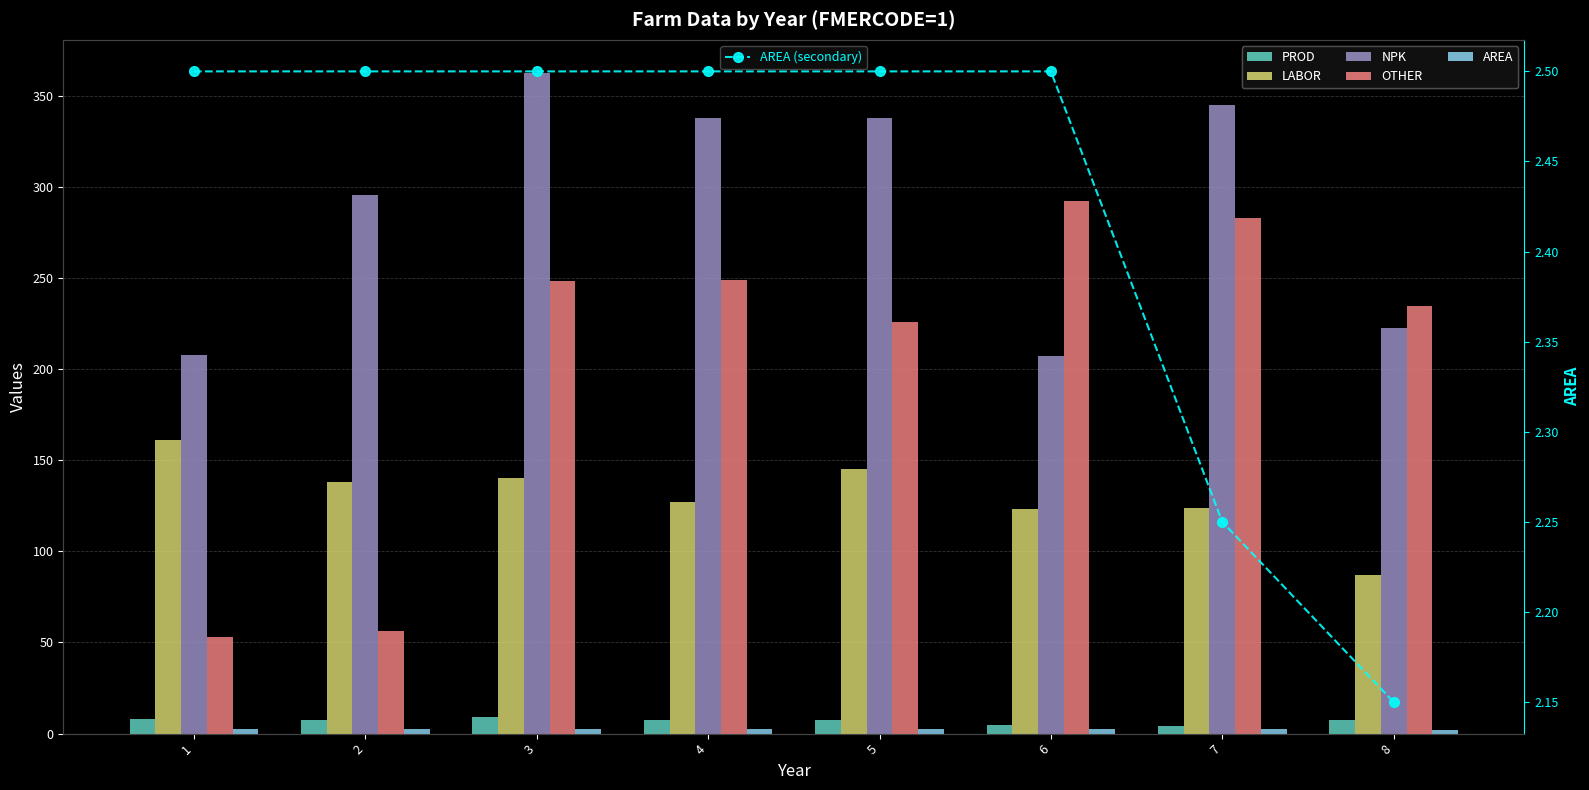

Are the bars grouped side by side (vs. stacked)?

Yes